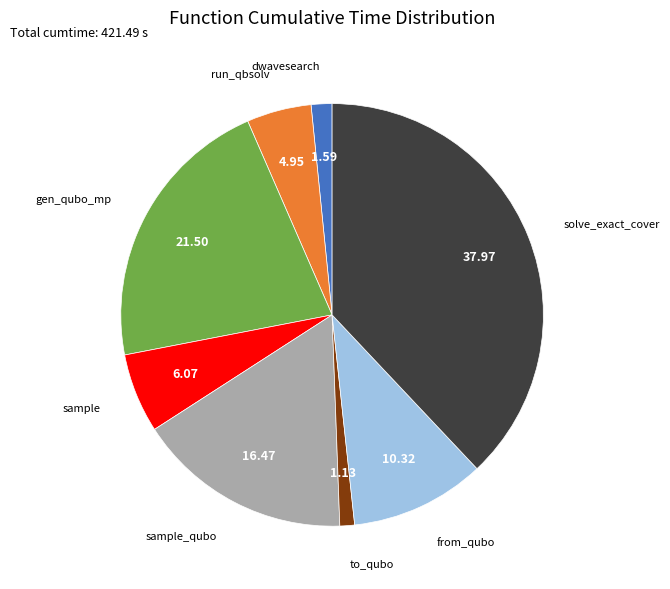

Do sample and from_qubo together represent more than half of the pie?

No